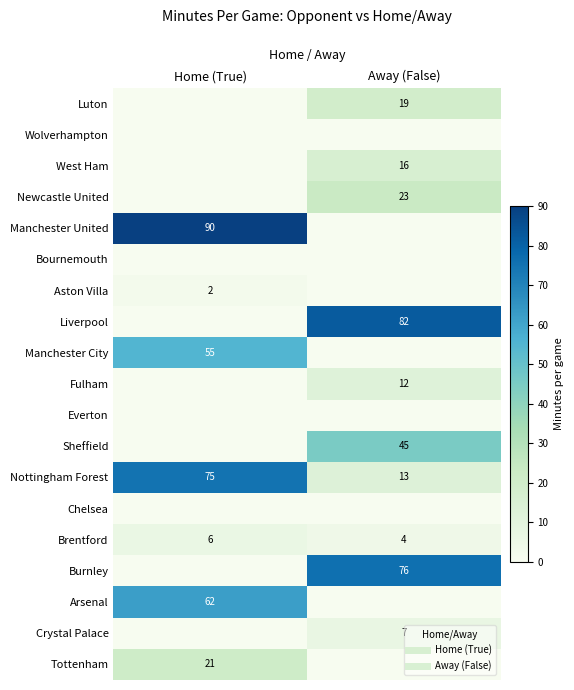

At which category does the chart reach its minimum across all series?

Home (True)